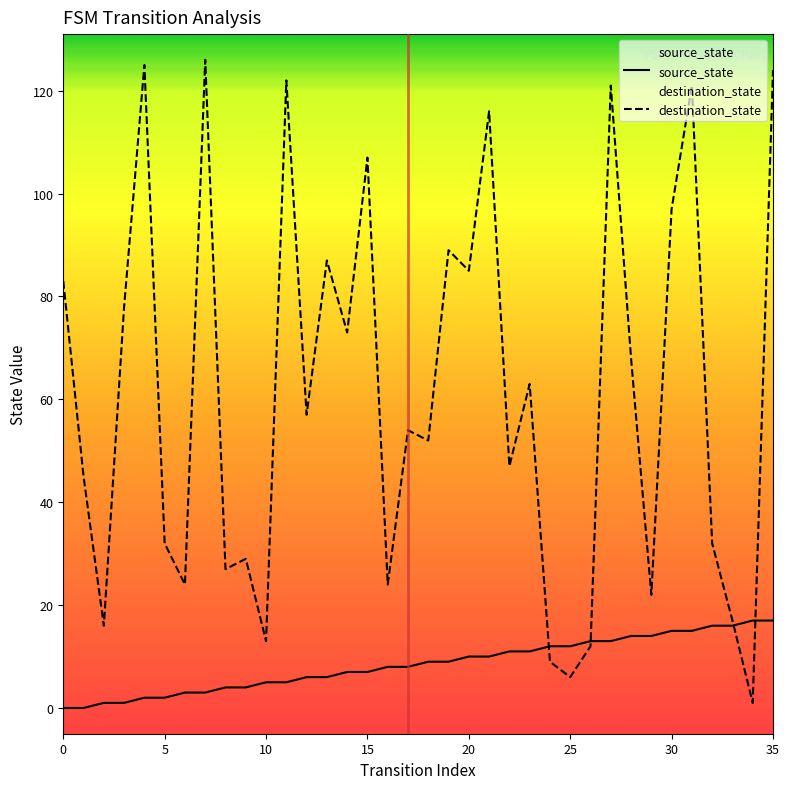

What value does the destination_state series have at 33, to the nearest 10?

20